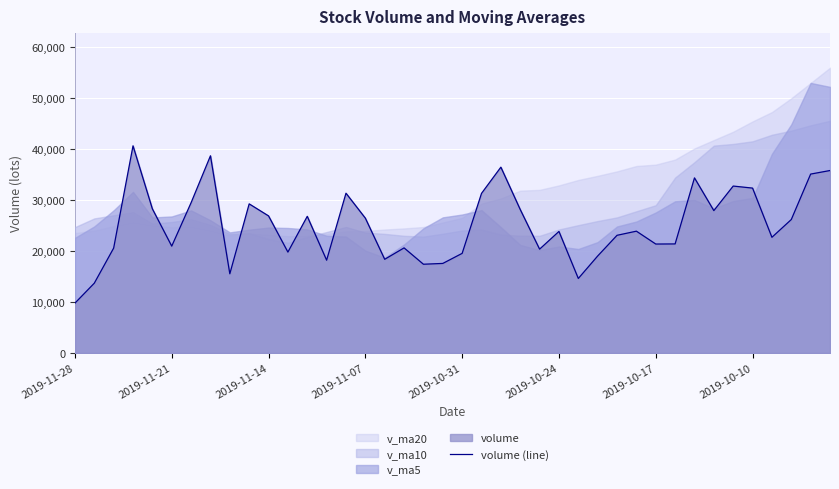

Where is the data nearest to the value 25204?

37